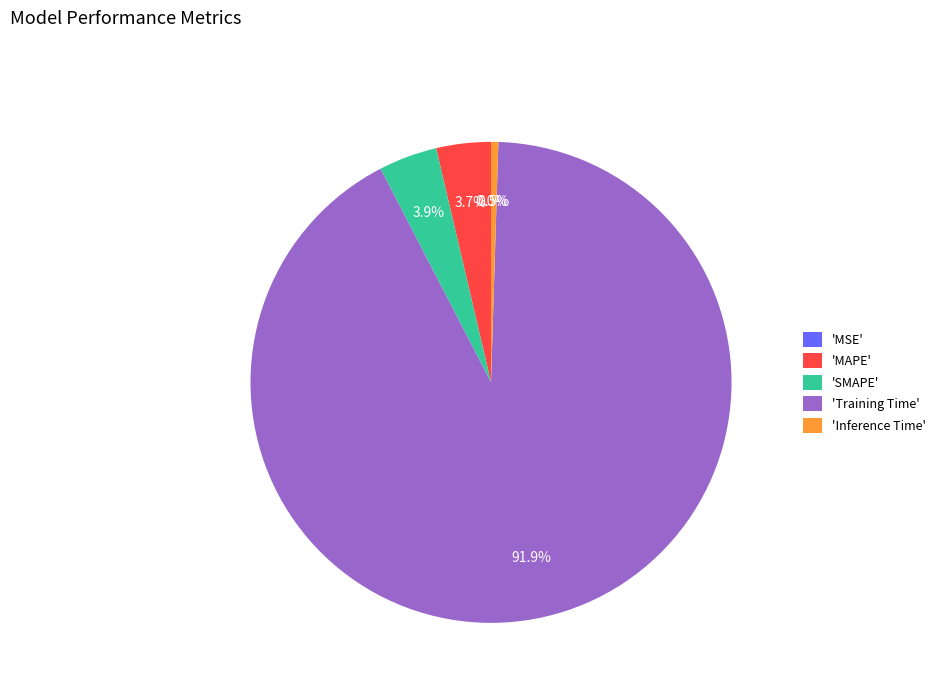

What is the majority slice?

'Training Time'